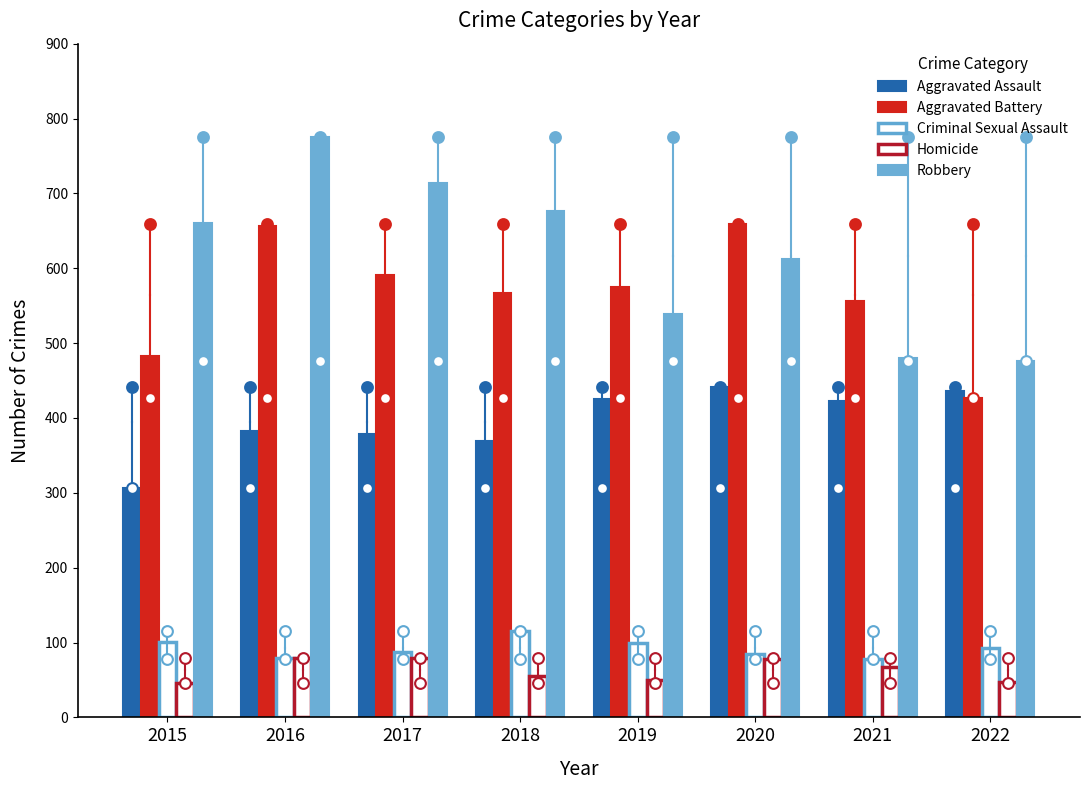

Which series has the largest total across all categories?

Robbery